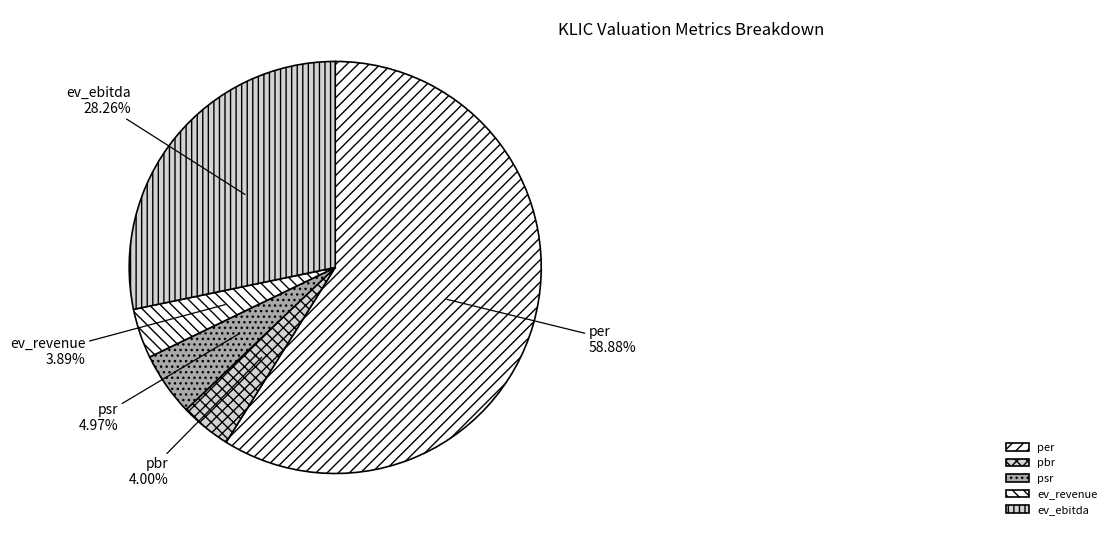

Which slice is the largest?

per